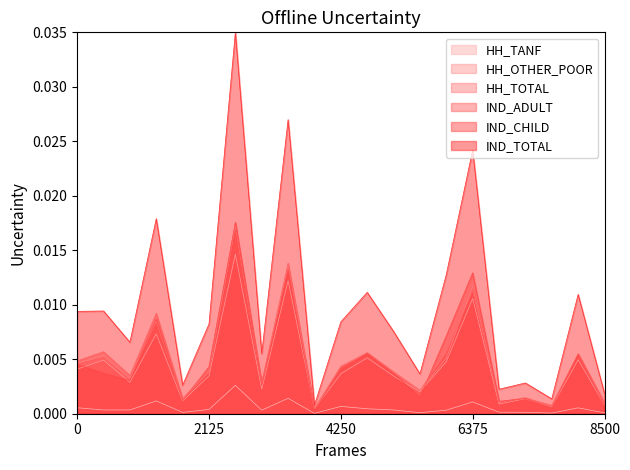

Which series has the largest range (max minus min)?

IND_TOTAL